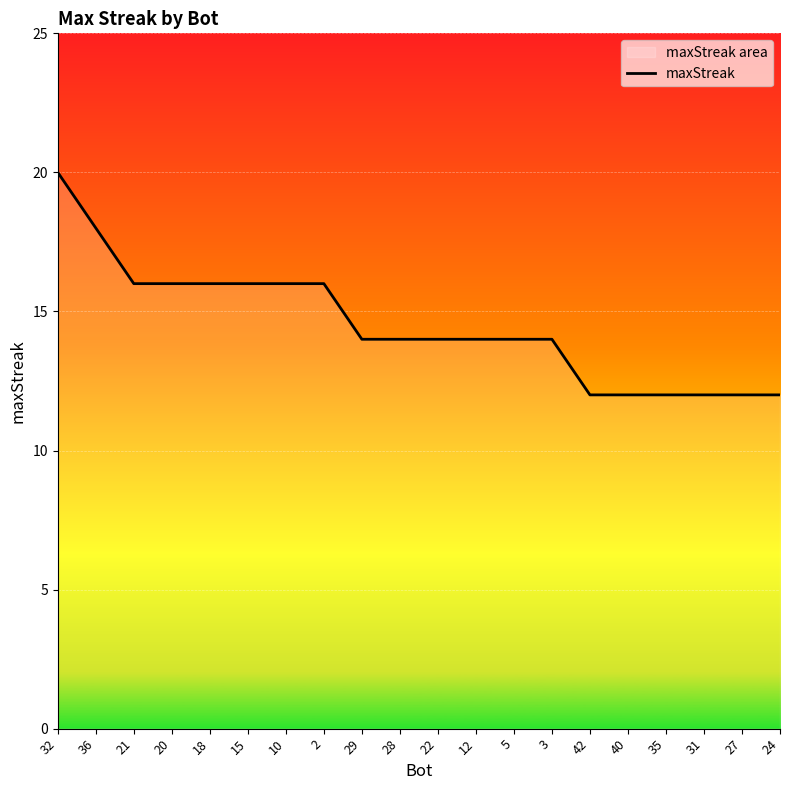

List the labels in order of value, largest first.

32, 36, 21, 20, 18, 15, 10, 2, 29, 28, 22, 12, 5, 3, 42, 40, 35, 31, 27, 24